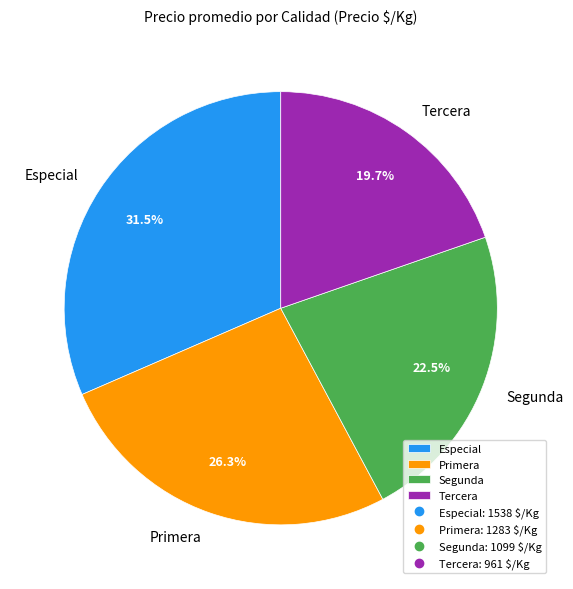

Which slice is the largest?

Especial